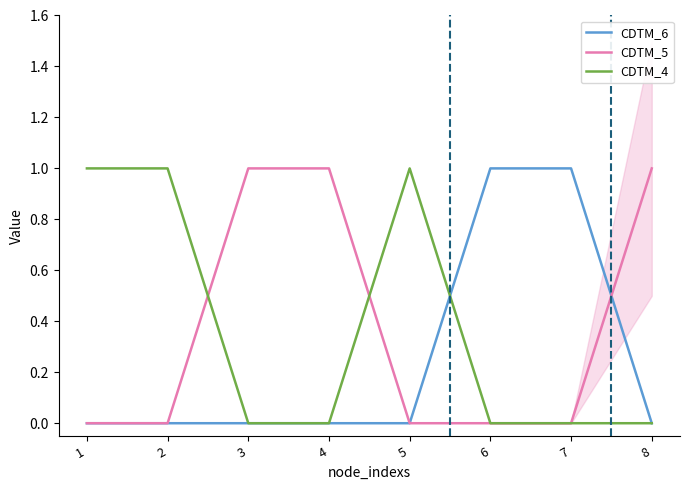

Which label corresponds to the largest value in the chart?

6